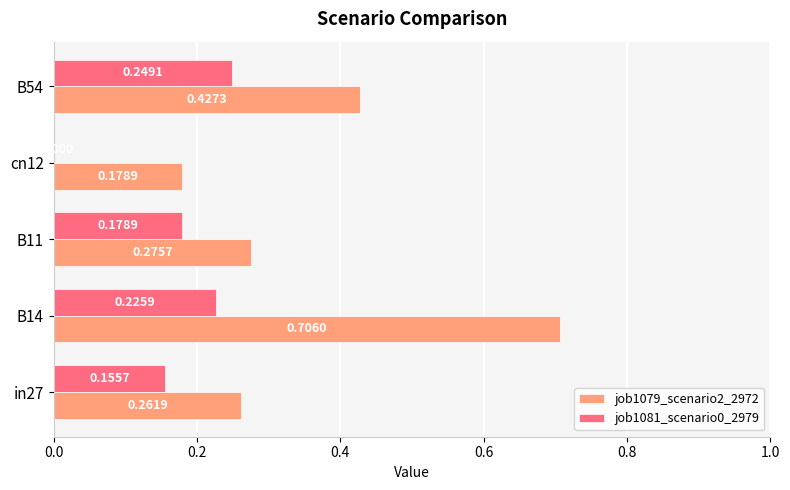

Is the value of job1079_scenario2_2972 at B14 greater than the value of job1081_scenario0_2979 at B54?

Yes